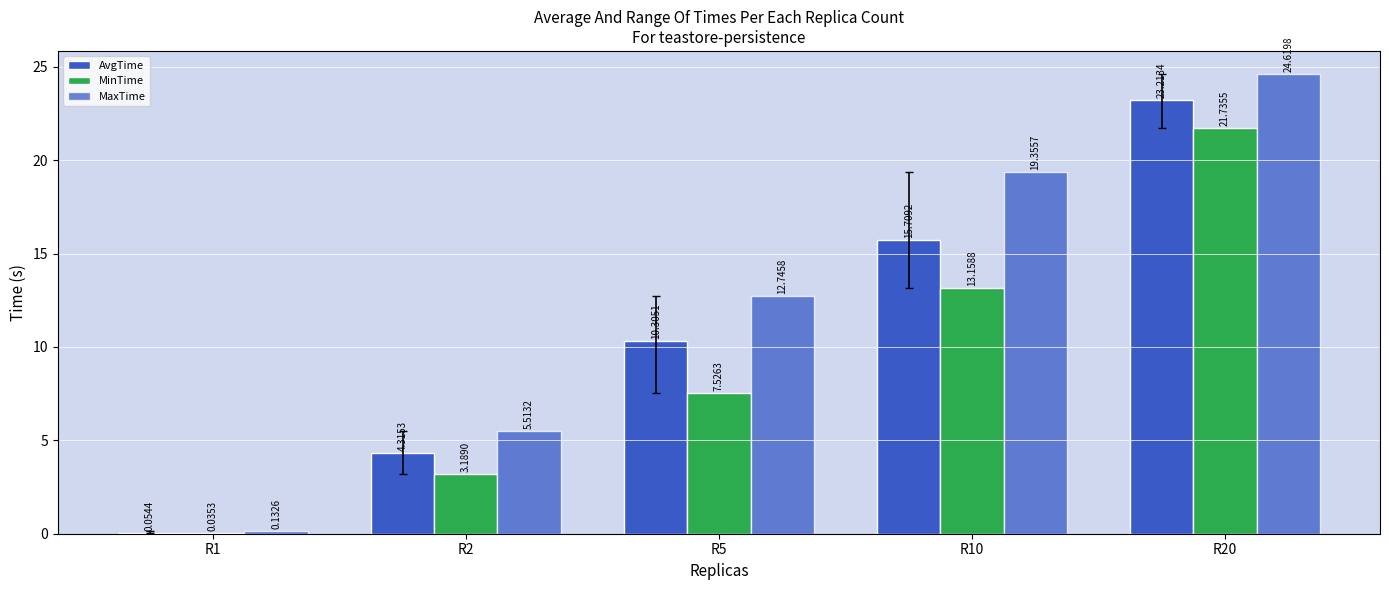

Reading right to left, transcribe all the data shown in this chart.

AvgTime: 23.2	15.7	10.3	4.3	0.1
MinTime: 21.7	13.2	7.5	3.2	0.0
MaxTime: 24.6	19.4	12.7	5.5	0.1